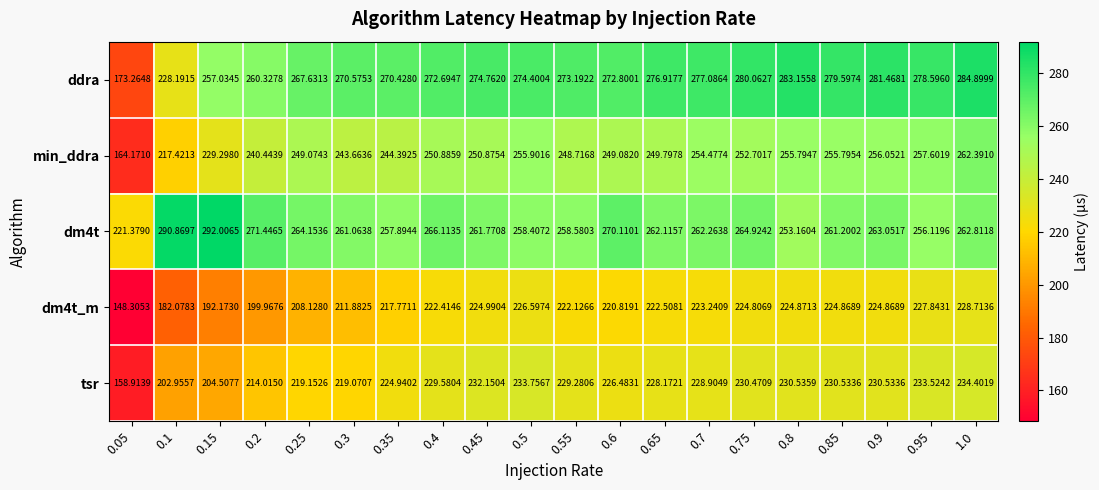

Between 0.1 and 0.15, which series saw the biggest shift?

ddra